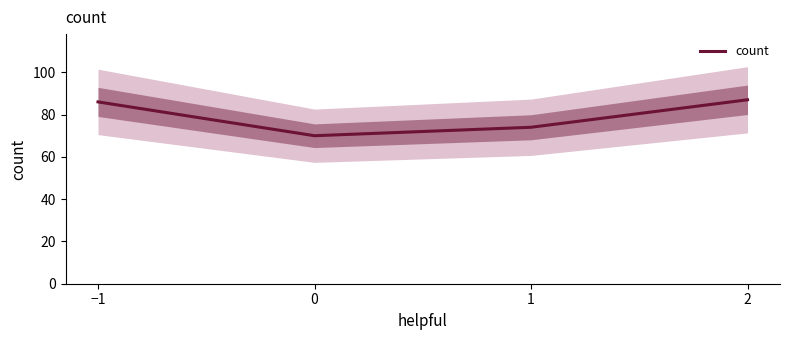

Rank the categories by value from lowest to highest.

0, 1, −1, 2